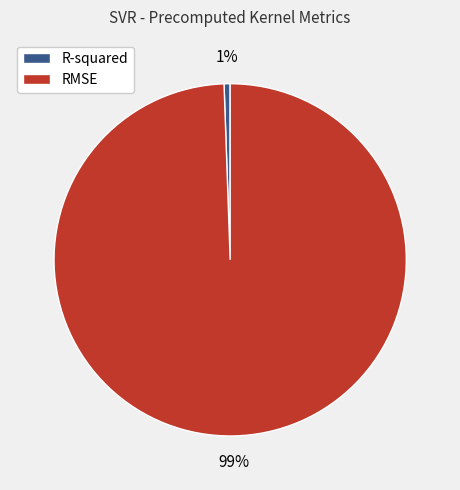

How many slices are in this pie chart?

2